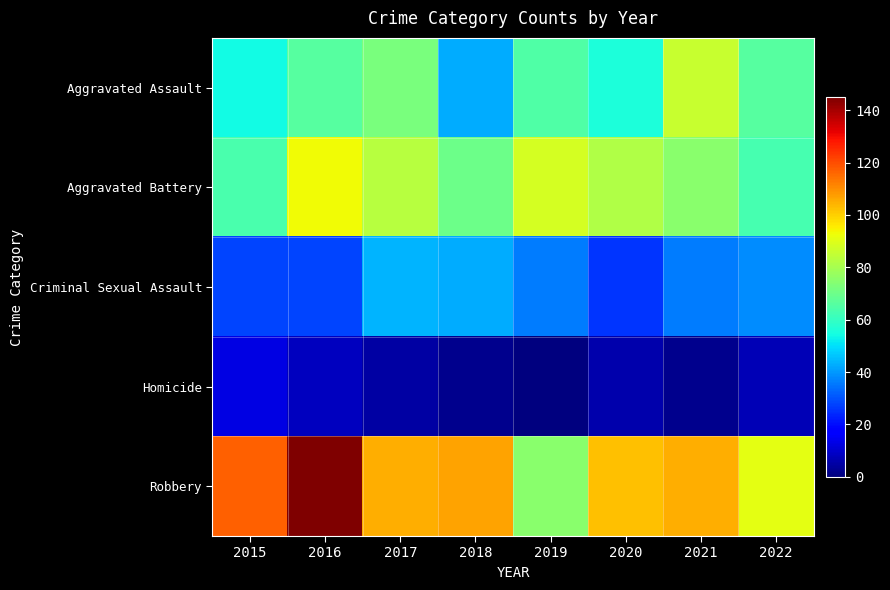

Reading right to left, what are all the values shown in this chart?

Aggravated Assault: 2022=66	2021=86	2020=56	2019=65	2018=43	2017=72	2016=66	2015=54
Aggravated Battery: 2022=63	2021=75	2020=82	2019=88	2018=70	2017=83	2016=93	2015=64
Criminal Sexual Assault: 2022=38	2021=36	2020=26	2019=36	2018=43	2017=44	2016=28	2015=28
Homicide: 2022=7	2021=2	2020=6	2019=0	2018=2	2017=5	2016=8	2015=13
Robbery: 2022=91	2021=105	2020=102	2019=75	2018=107	2017=105	2016=145	2015=117